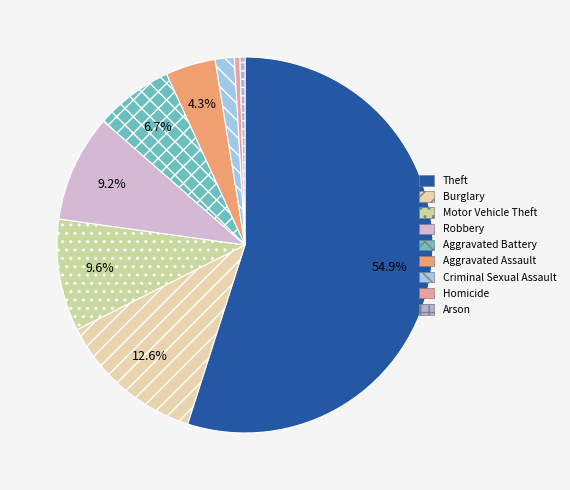

To the nearest percent, what percentage of the pie is Criminal Sexual Assault?

2%